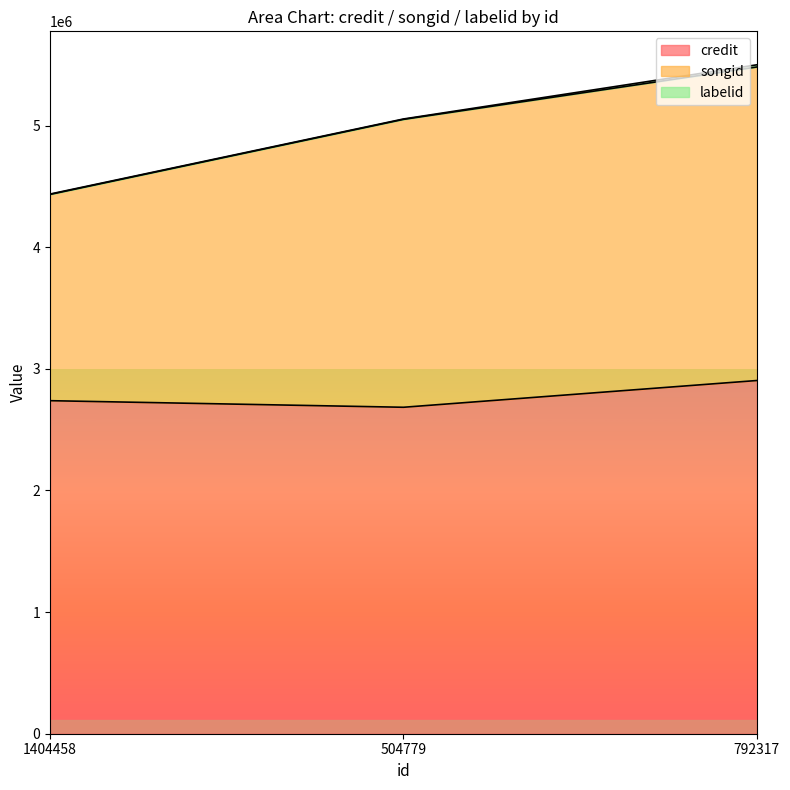

Which category has the highest value in the credit series?

792317